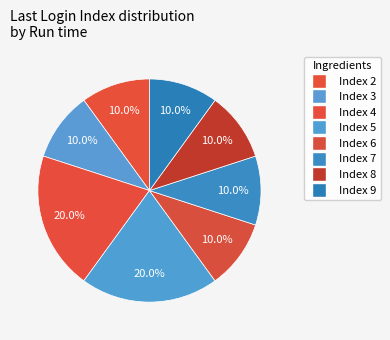

Count the number of slices in the pie.

8